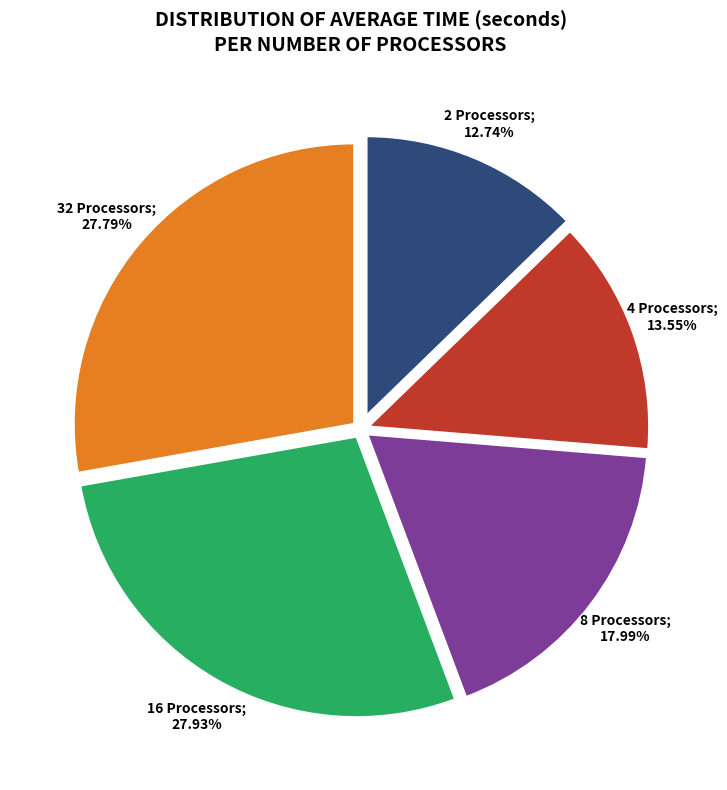

How many slices are in this pie chart?

5